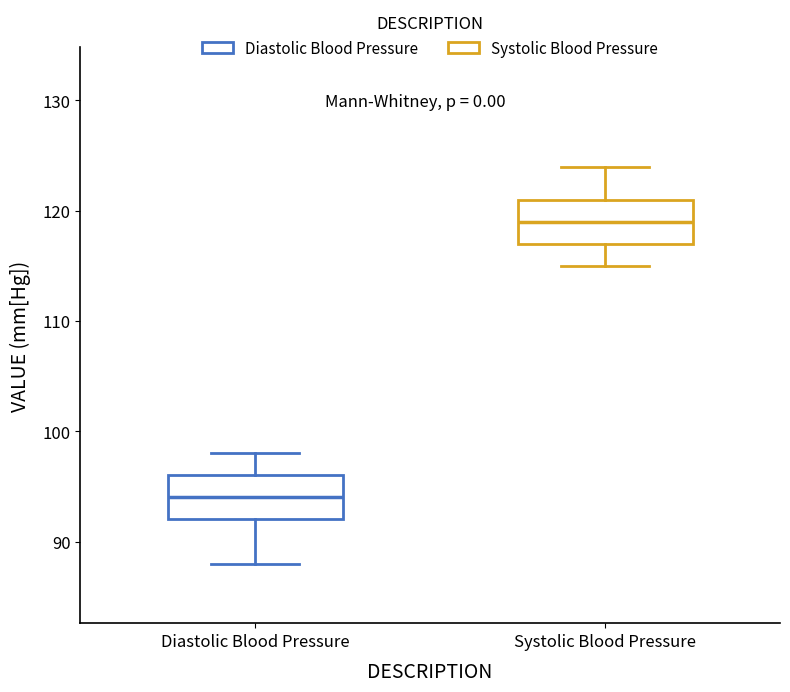

Reading left to right, transcribe this box plot: for each box, give where its median line is, the range the box spans, and where its two whiskers end, as read against the y-axis. The values are not printed on the chart, so give them approximately, as read against the axis.

Diastolic Blood Pressure: median 94, box 92 to 96, whiskers 88 to 98
Systolic Blood Pressure: median 119, box 117 to 121, whiskers 115 to 124